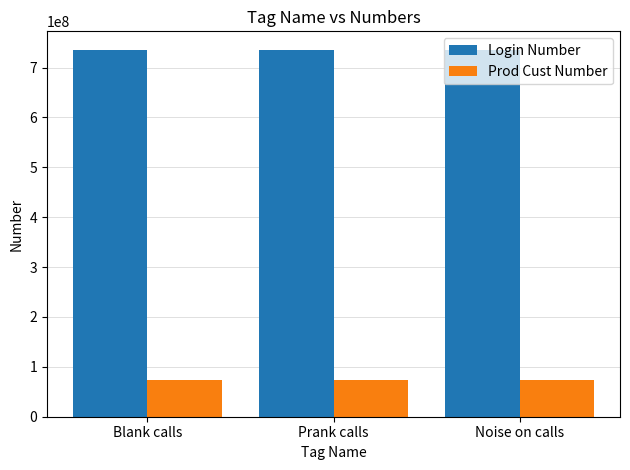

What is the maximum value shown in the chart?

735873718